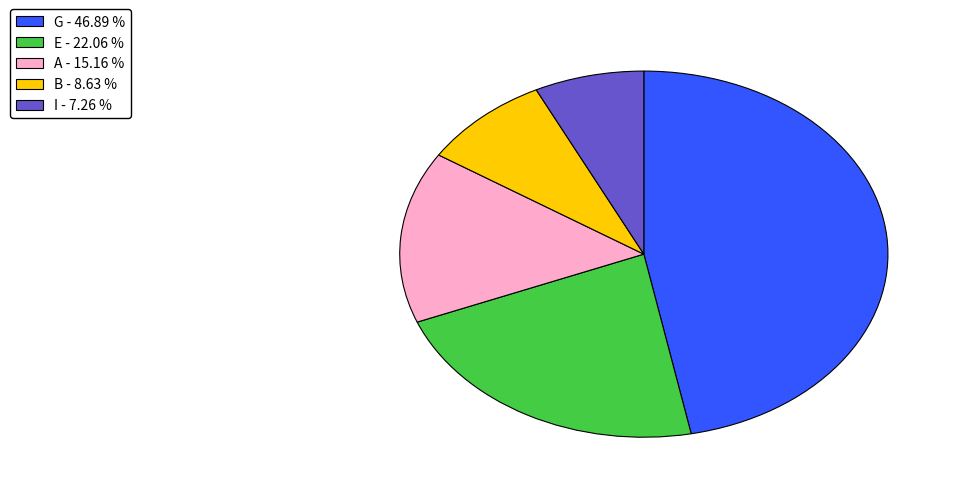

Is there a majority slice in this chart?

No